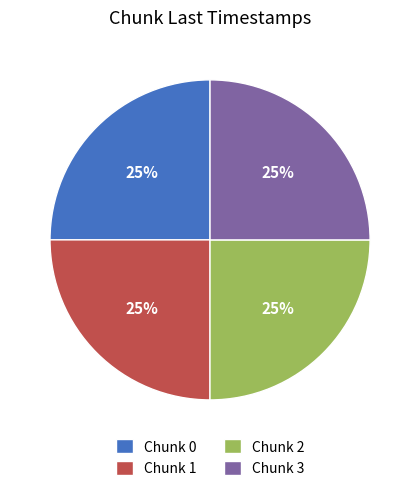

Is there any slice that represents more than half of the pie?

No